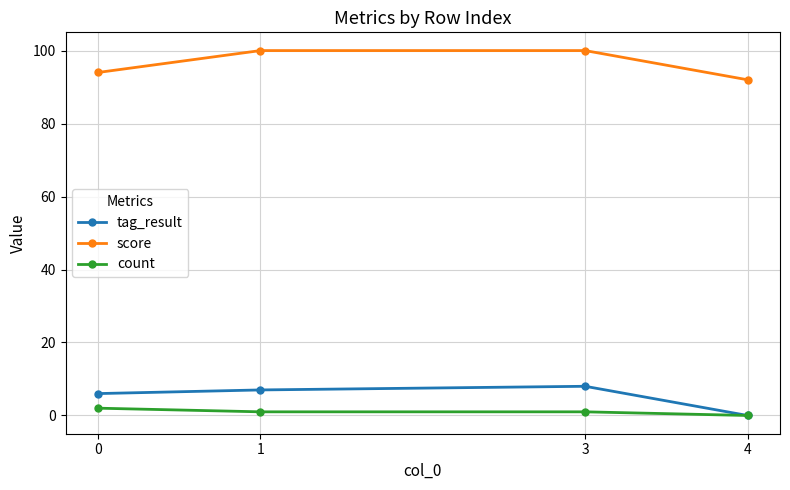

How many series are shown in this chart?

3